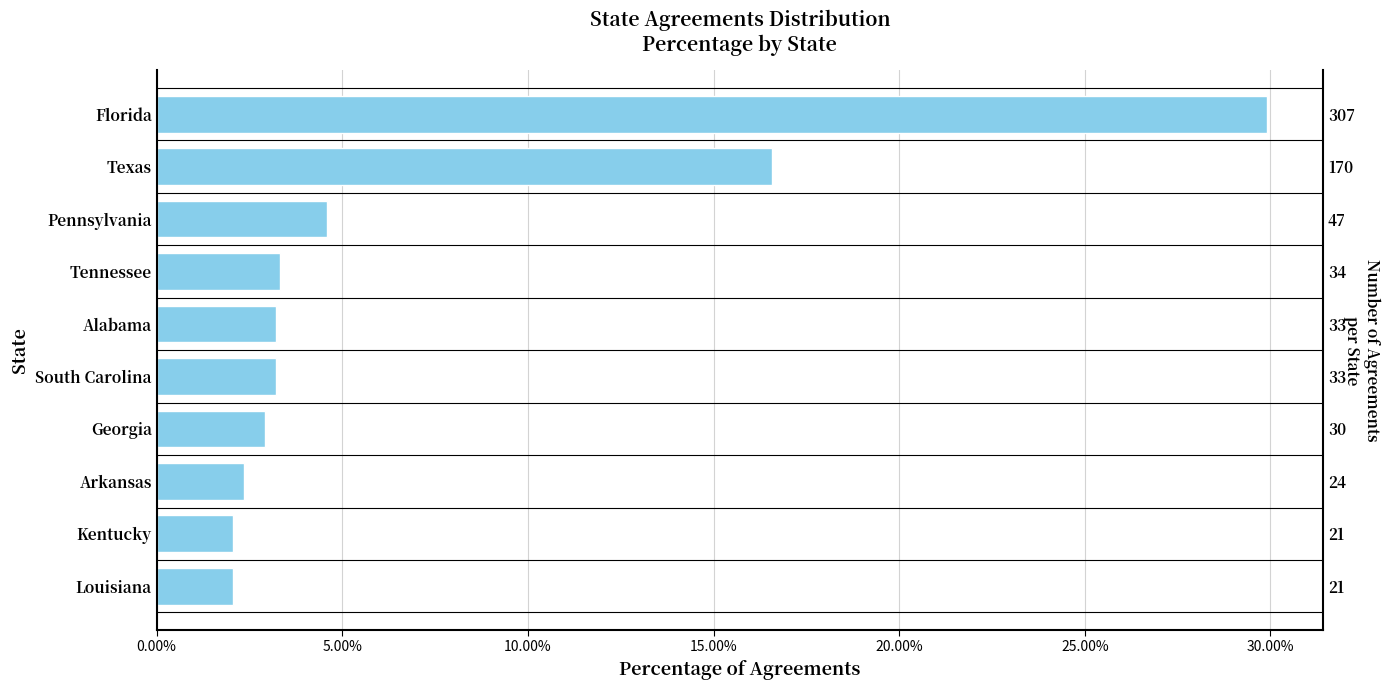

Reading left to right, transcribe all the data shown in this chart.

29.9	16.6	4.6	3.3	3.2	3.2	2.9	2.3	2.0	2.0